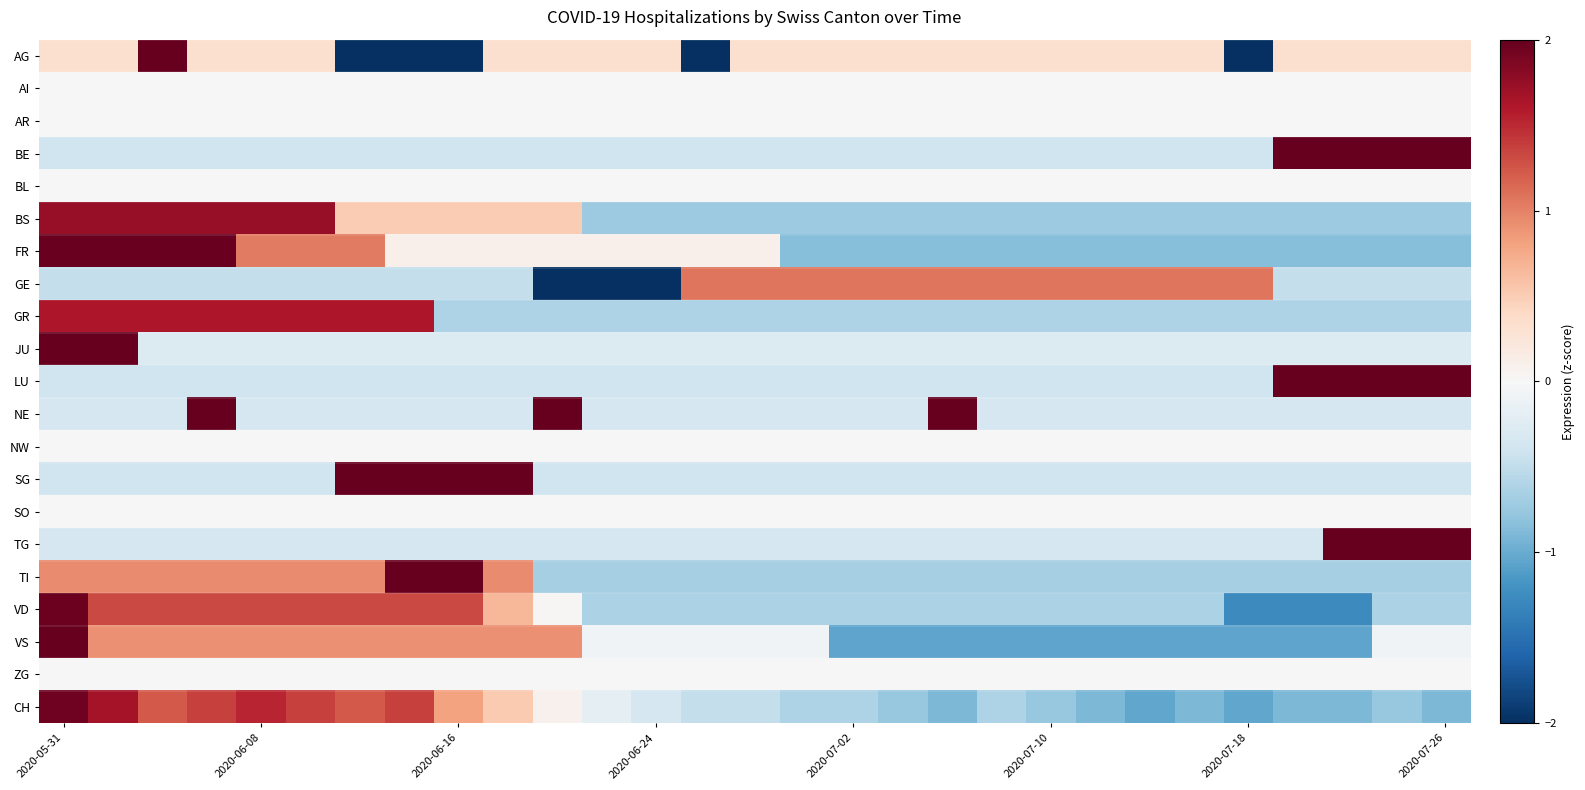

At which category is the sum across all series the highest?

2020-05-31